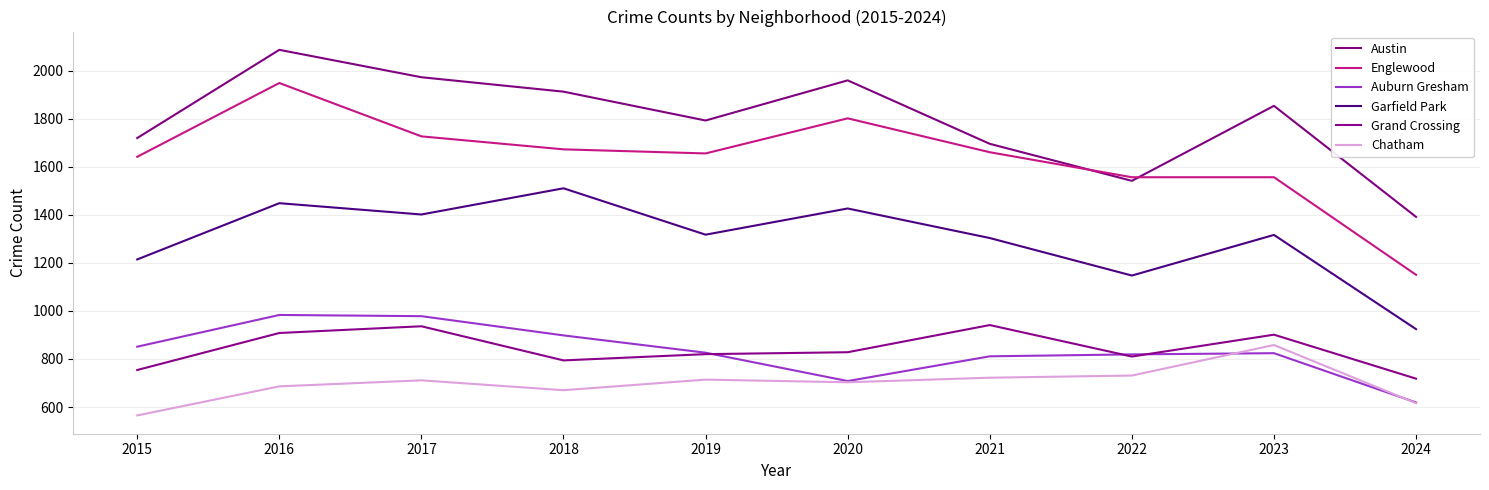

True or false: Austin and Auburn Gresham cross at least once.

False